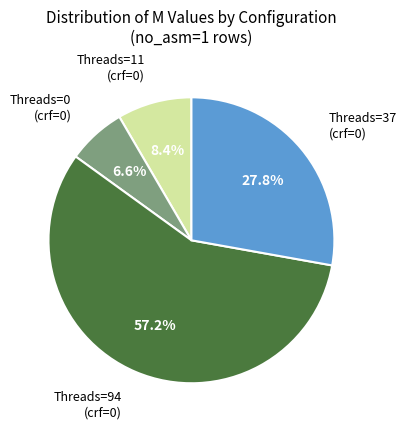

Is there any slice that represents more than half of the pie?

Yes